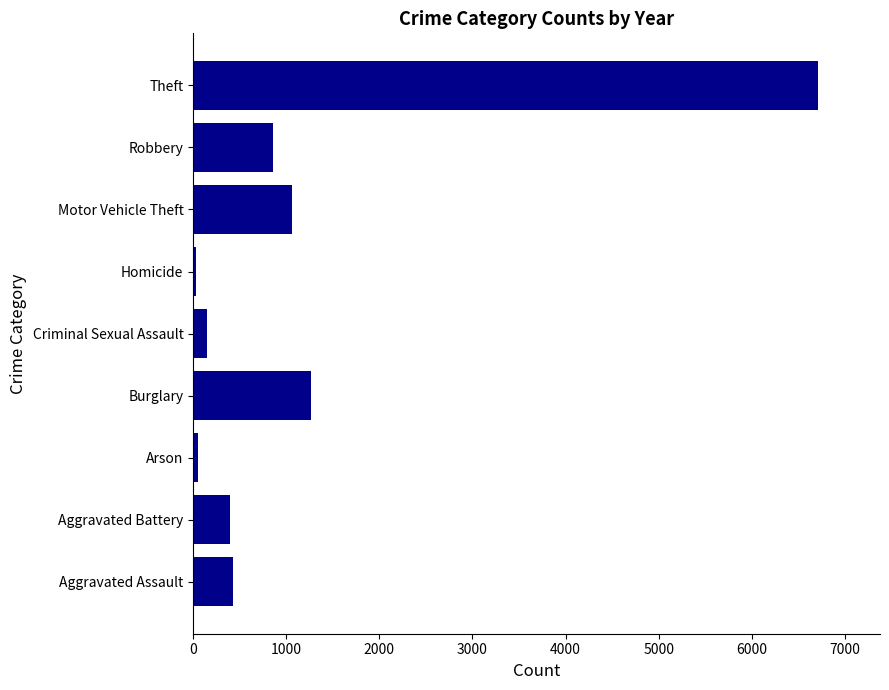

What is the average value?

1215